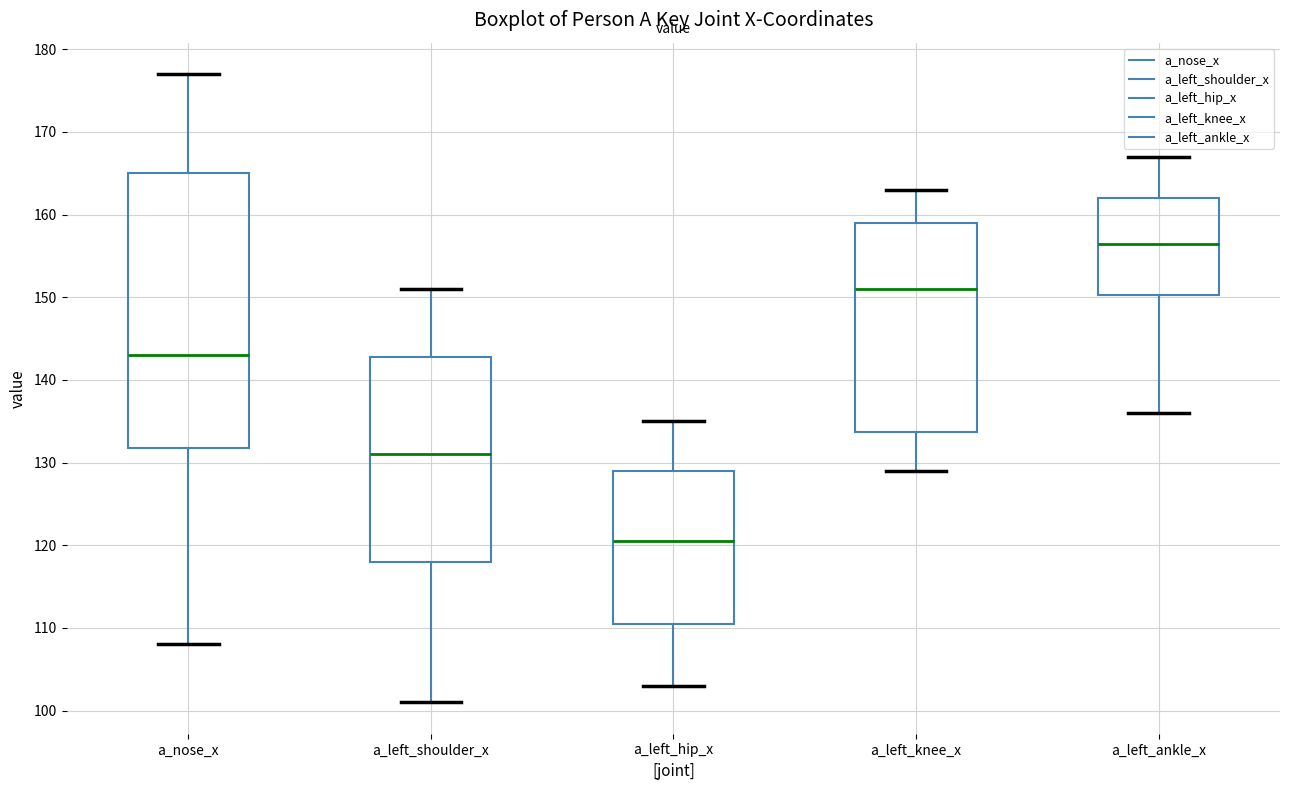

Reading left to right, read every box against the y-axis: the position of its median line, the range the box covers, and the ends of its whiskers. The values are not printed on the chart, so give them approximately, as read against the axis.

a_nose_x: median 143, box 132 to 165, whiskers 108 to 177
a_left_shoulder_x: median 131, box 118 to 143, whiskers 101 to 151
a_left_hip_x: median 121, box 111 to 129, whiskers 103 to 135
a_left_knee_x: median 151, box 134 to 159, whiskers 129 to 163
a_left_ankle_x: median 157, box 150 to 162, whiskers 136 to 167